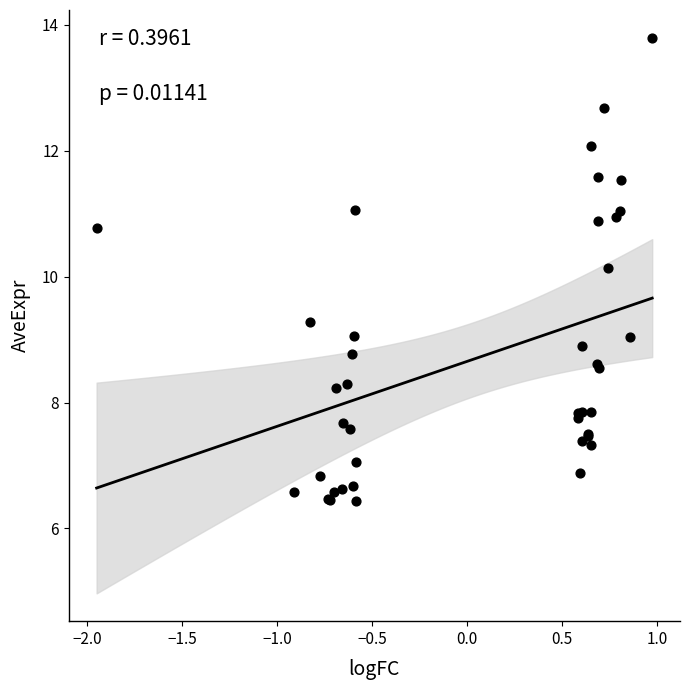

What Y value in the scatter plot is closest to 10?

10.1